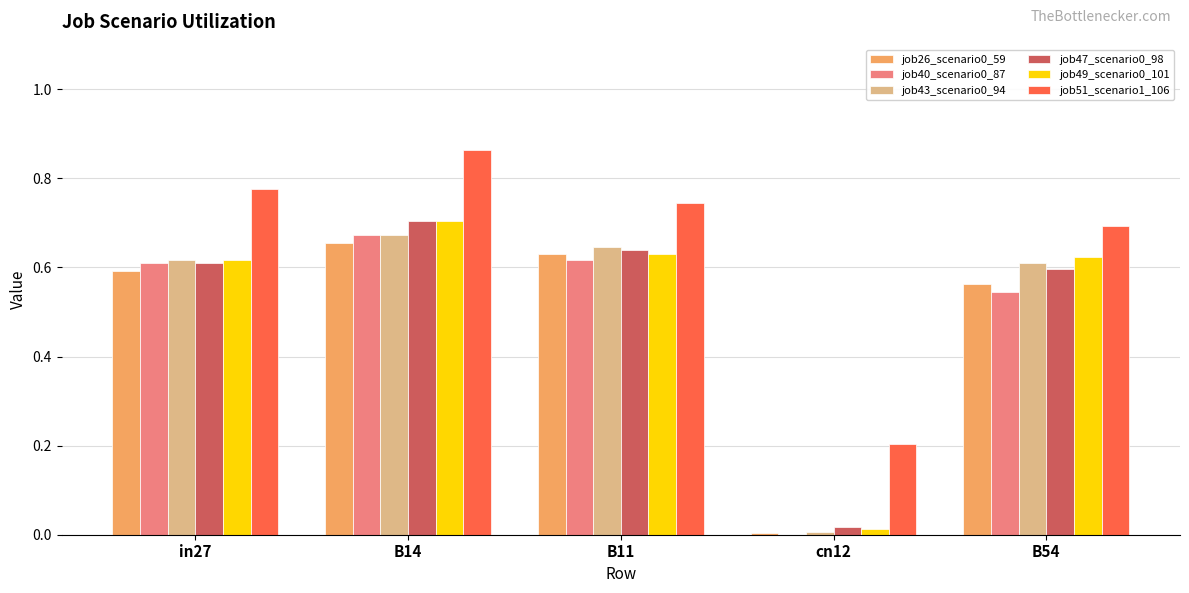

What is the sum of the job47_scenario0_98 values at B14 and B11?

1.3